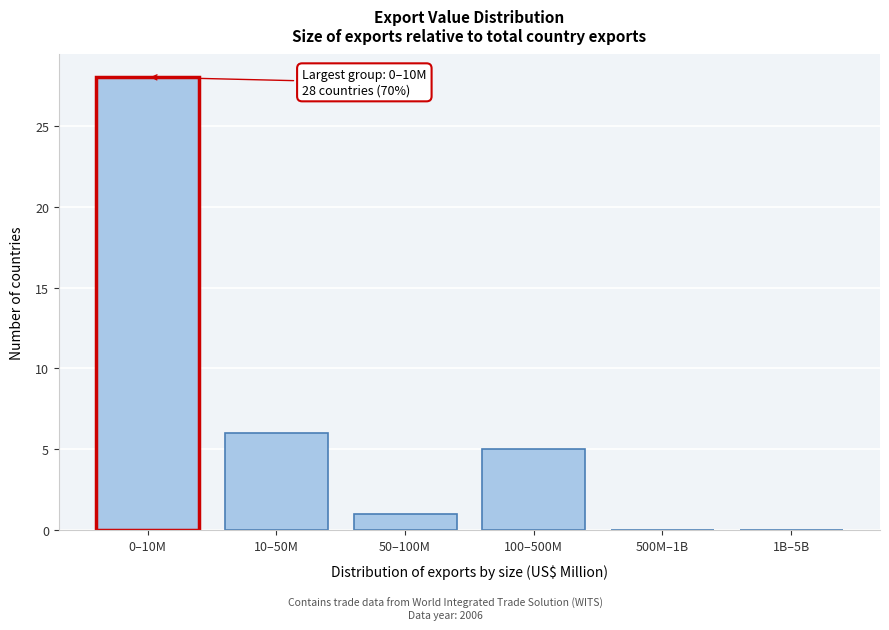

Reading right to left, list all the values displayed in this chart.

1B–5B=0	500M–1B=0	100–500M=5	50–100M=1	10–50M=6	0–10M=28